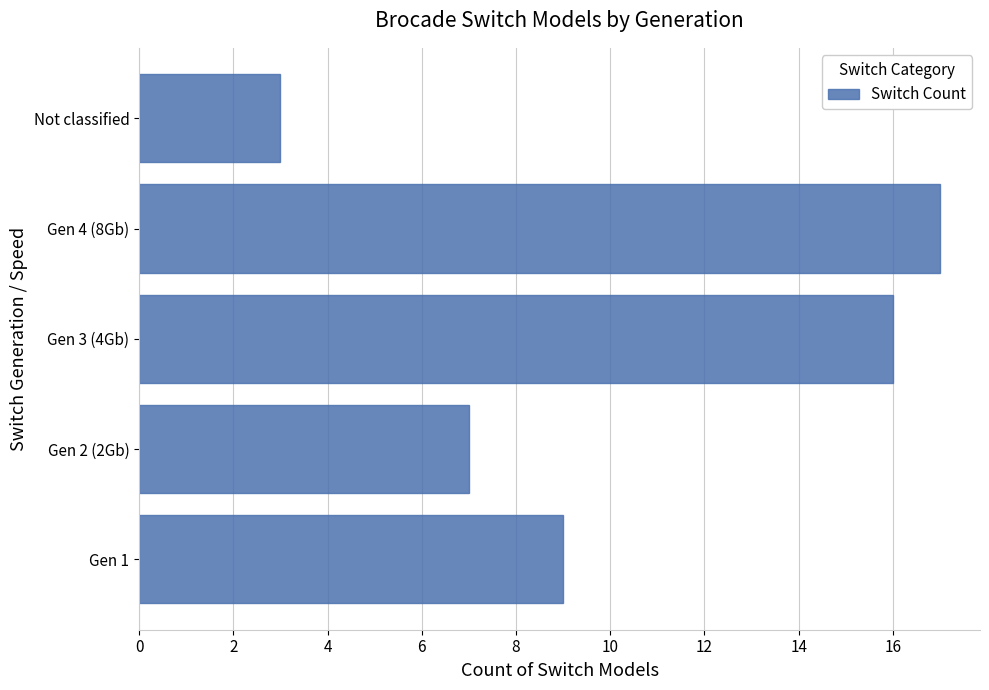

At which category does the chart reach its minimum across all series?

Not classified